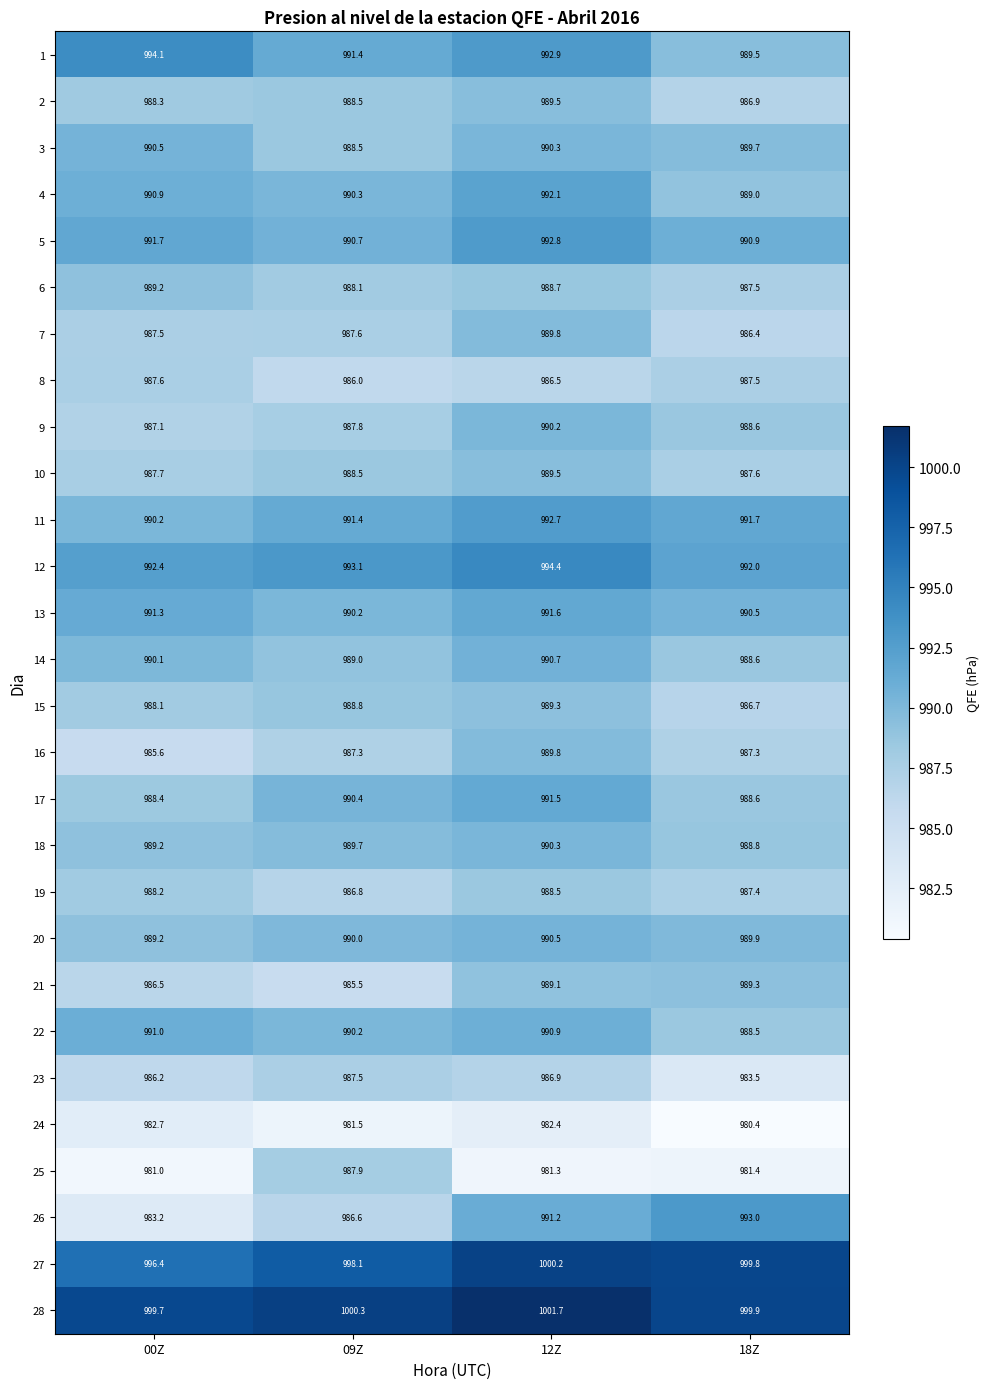

Which series has the largest range (max minus min)?

26